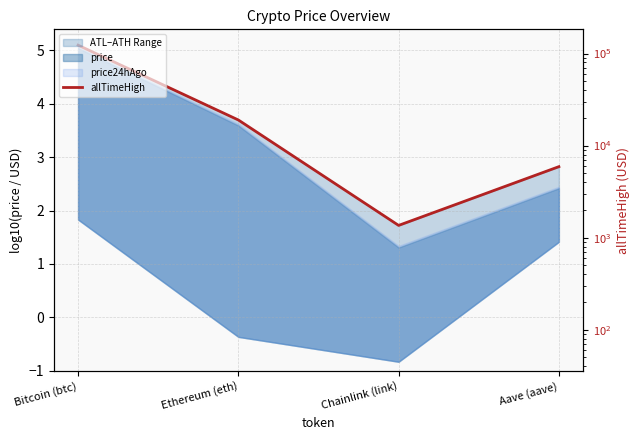

What is the average value?

3.3